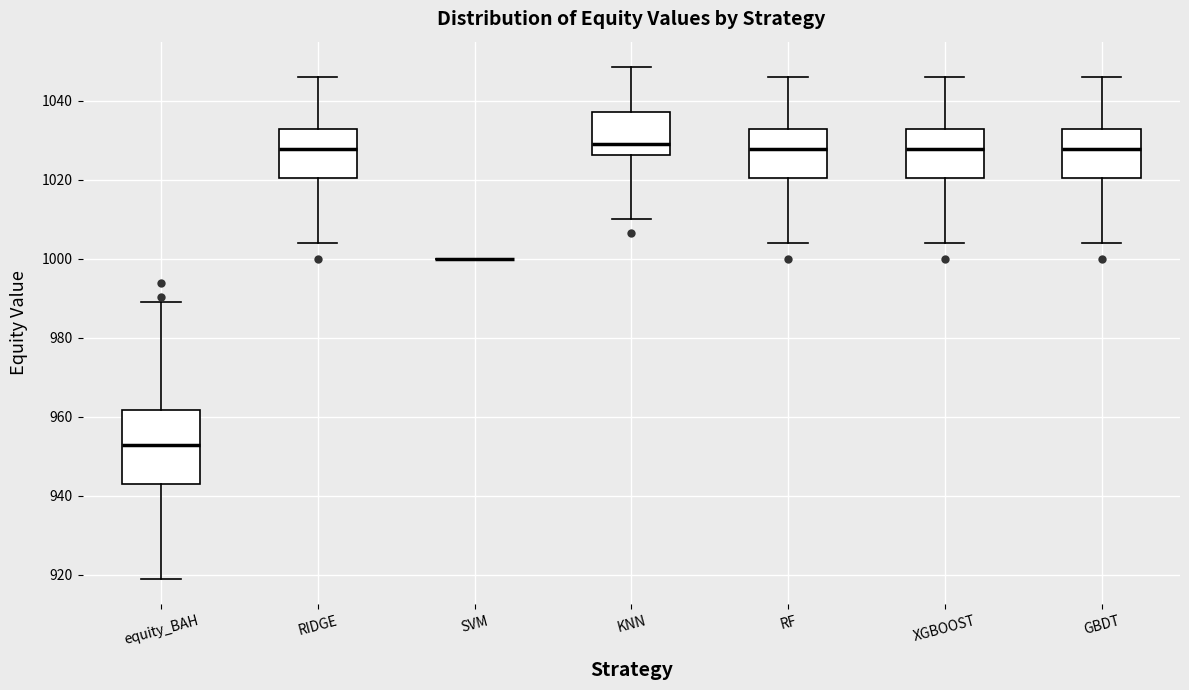

Reading left to right, read every box against the y-axis: the position of its median line, the range the box covers, and the ends of its whiskers. The values are not printed on the chart, so give them approximately, as read against the axis.

equity_BAH: median 952, box 944 to 962, whiskers 920 to 990
RIDGE: median 1028, box 1020 to 1032, whiskers 1004 to 1046
SVM: box collapsed to a line at 1000, whiskers 1000 to 1000
KNN: median 1028, box 1026 to 1038, whiskers 1010 to 1048
RF: median 1028, box 1020 to 1032, whiskers 1004 to 1046
XGBOOST: median 1028, box 1020 to 1032, whiskers 1004 to 1046
GBDT: median 1028, box 1020 to 1032, whiskers 1004 to 1046